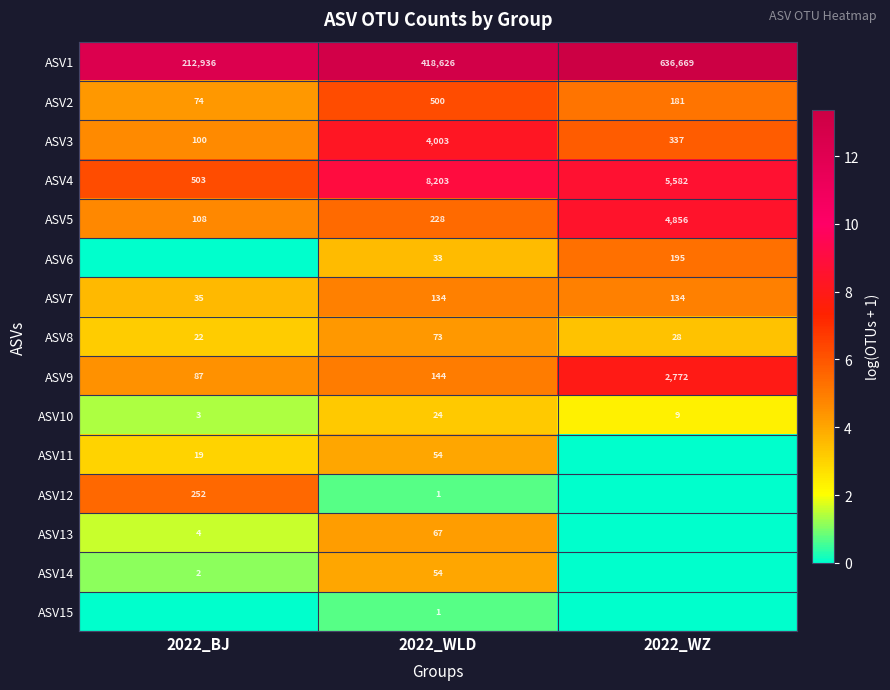

What is the sum of the ASV14 values at 2022_WLD and 2022_BJ?

56